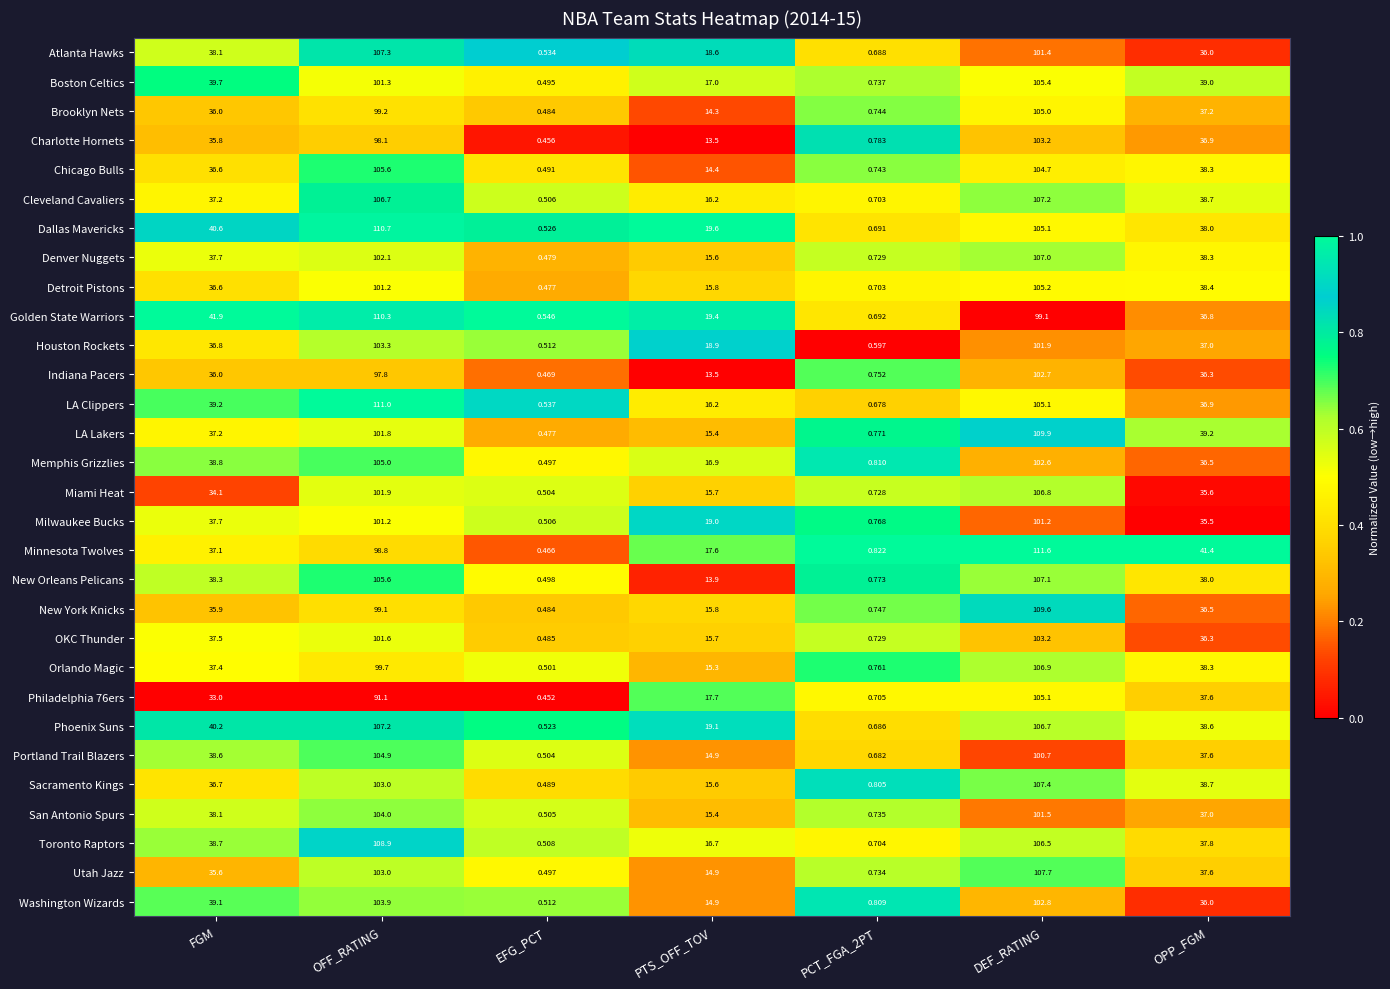

Where is Portland Trail Blazers nearest to the value 52?

FGM